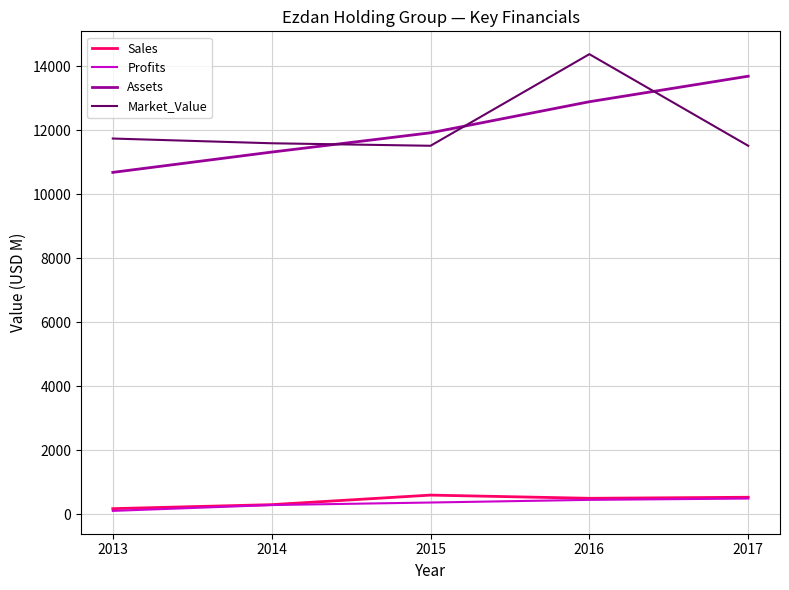

The Assets series shows 4763.3 at 2013. True or false?

False